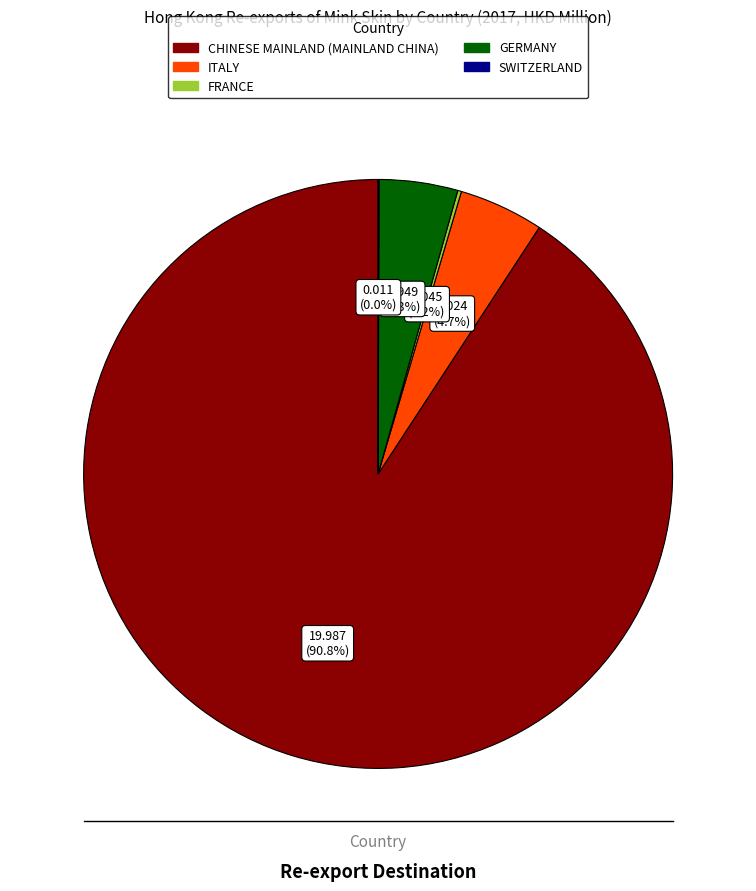

Is there any slice that represents more than half of the pie?

Yes